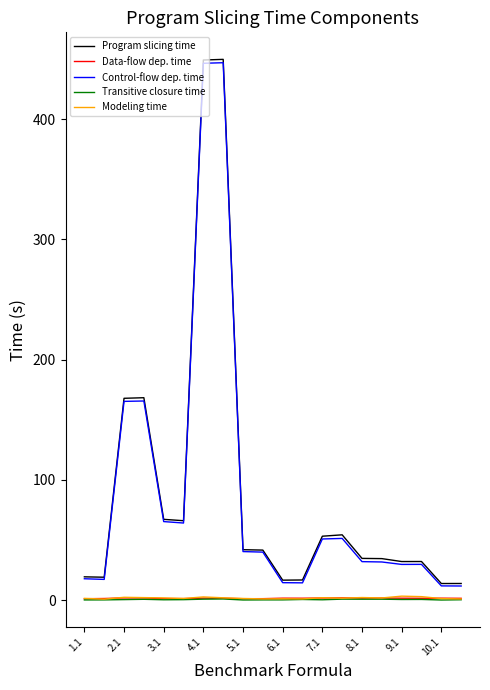

Which series has the widest spread of values?

Program slicing time